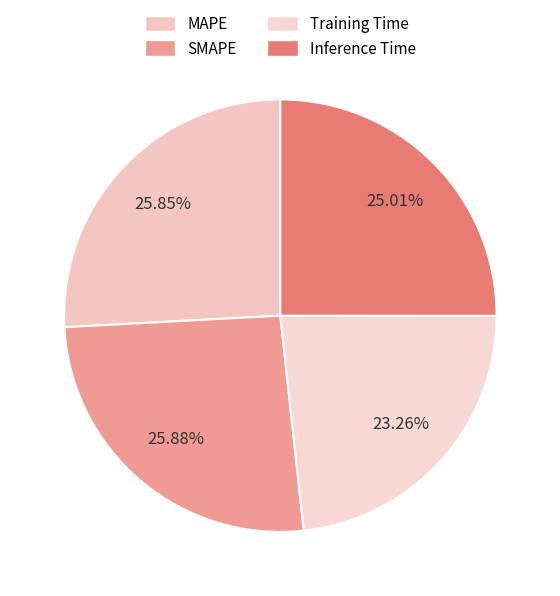

How many slices are in this pie chart?

4